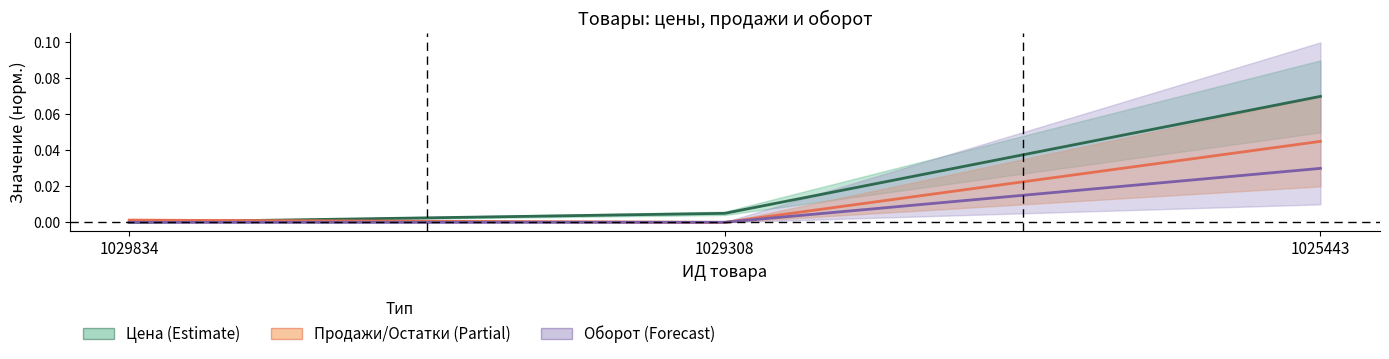

At how many categories does at least one series exceed 0?

3